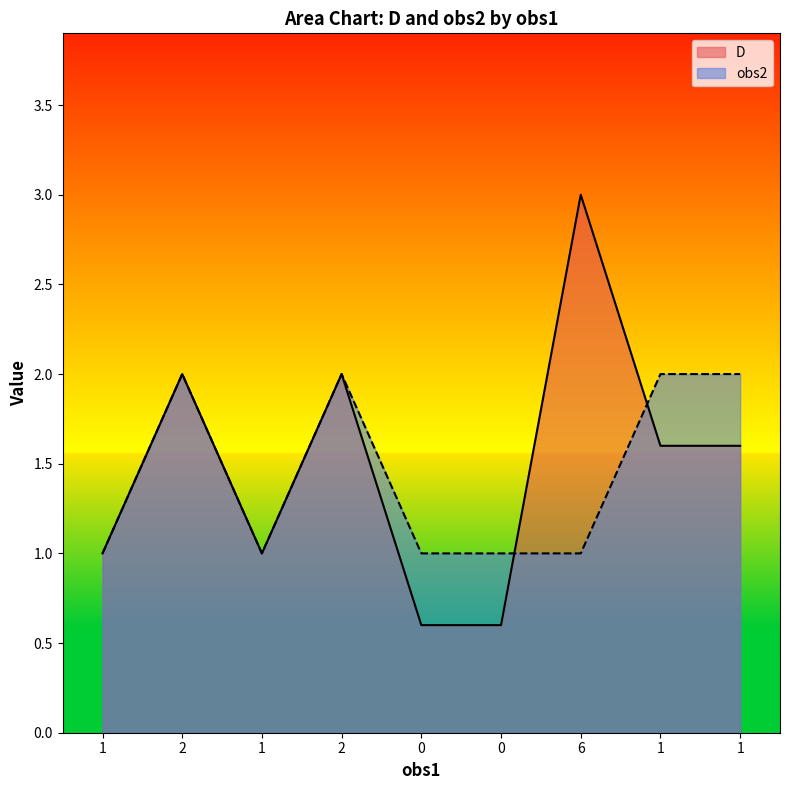

In D, how many points are higher than both neighbors (excluding endpoints)?

3